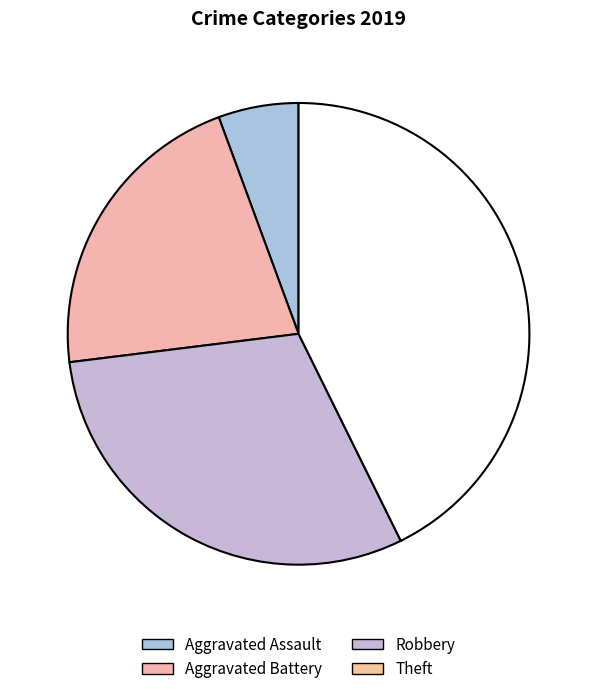

To the nearest percent, what is the combined percentage of Robbery and Aggravated Battery?

52%